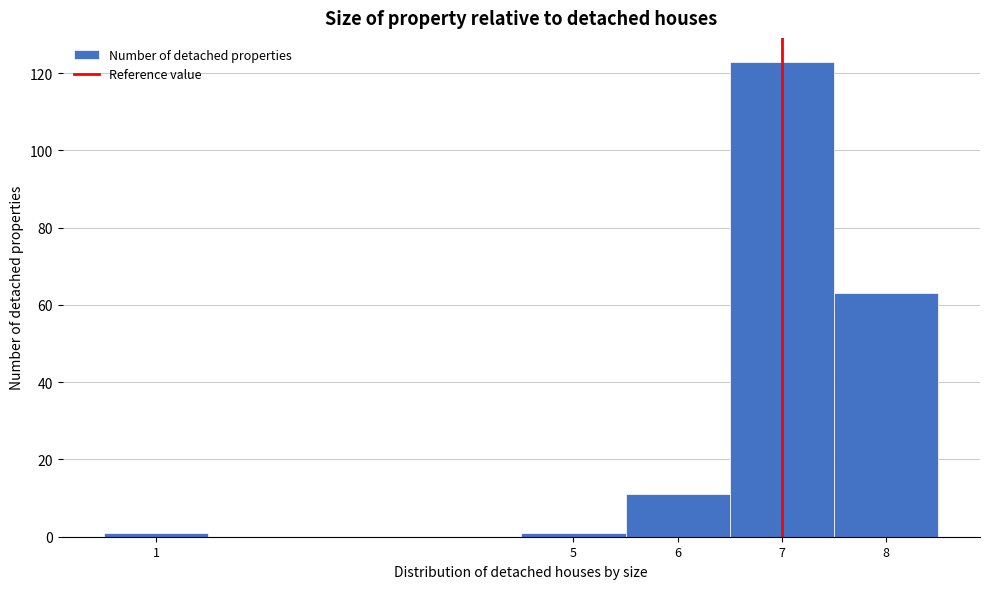

Over which range of the x-axis is the bar tallest?

6.5 to 7.5